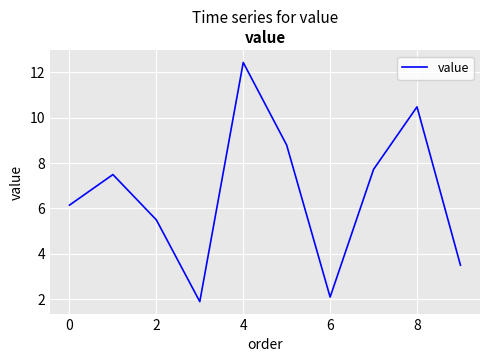

What is the sum of all values?

66.0